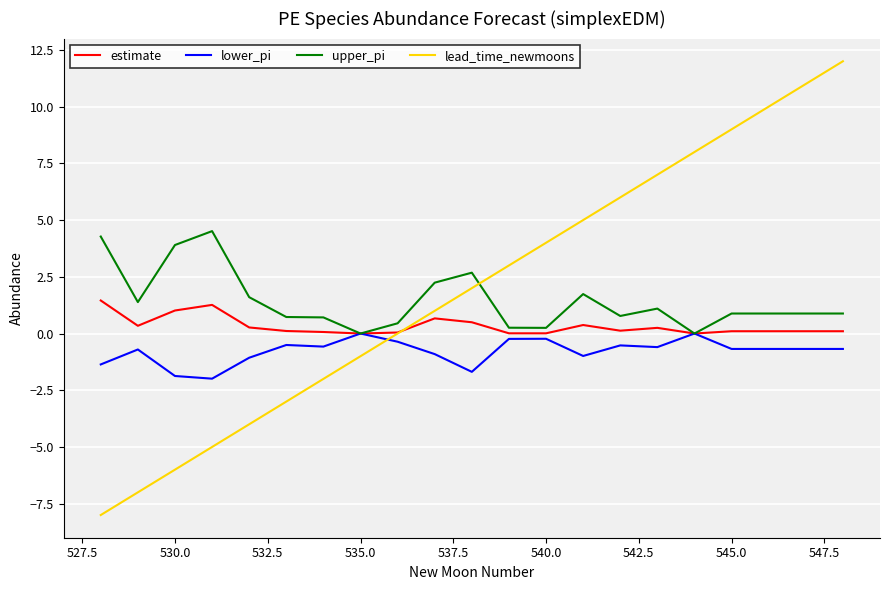

Which series has the largest range (max minus min)?

lead_time_newmoons